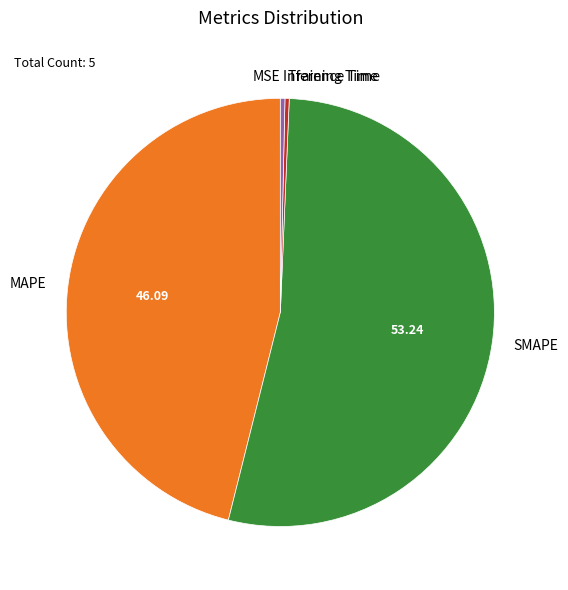

Does SMAPE represent more than half of the total?

Yes